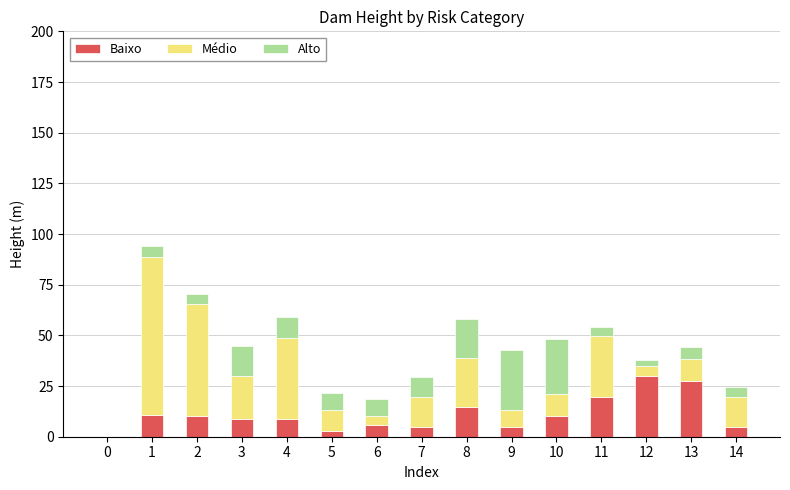

True or false: Baixo has a value of 12.9 at 12.

False